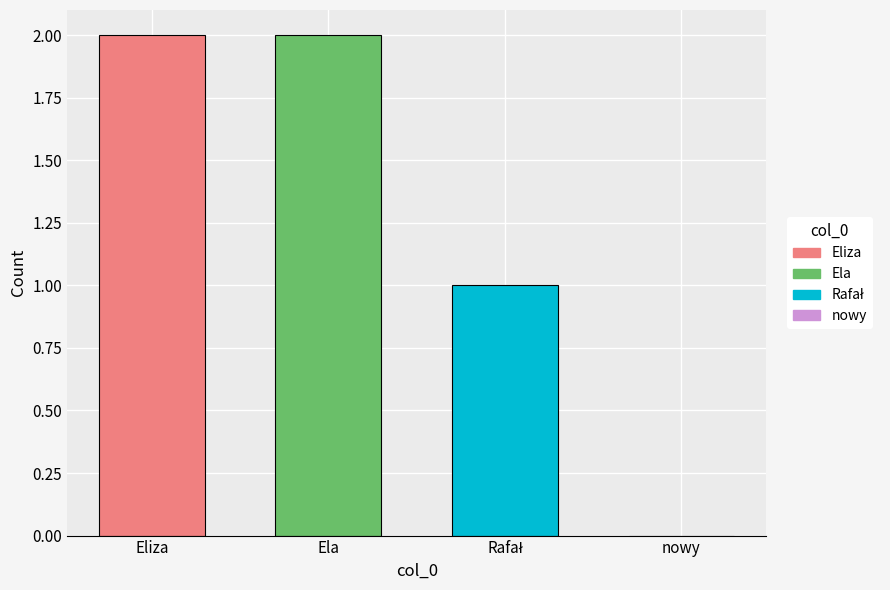

What is the sum of all values?

5